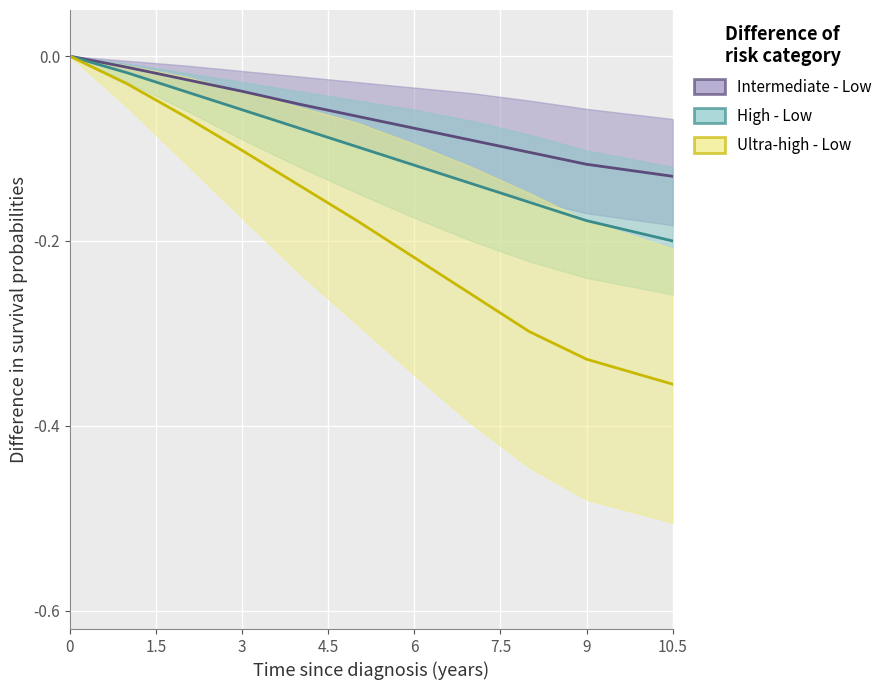

What is the average value of the High - Low series?

-0.1